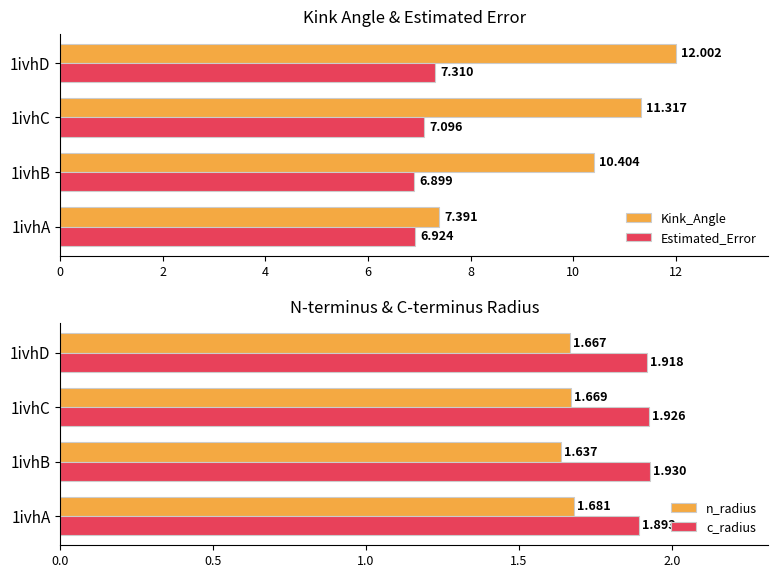

The c_radius series shows 1.9 at 1ivhA. True or false?

True